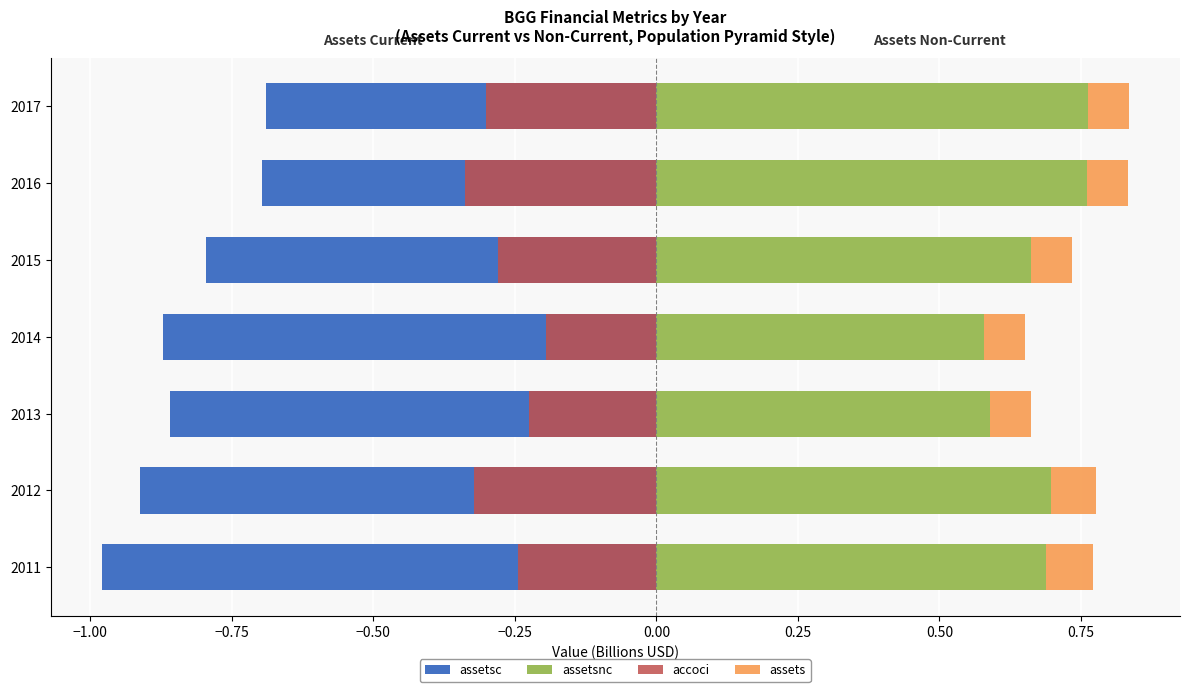

What is the difference between the maximum and second lowest values in the assetsc series?

0.2